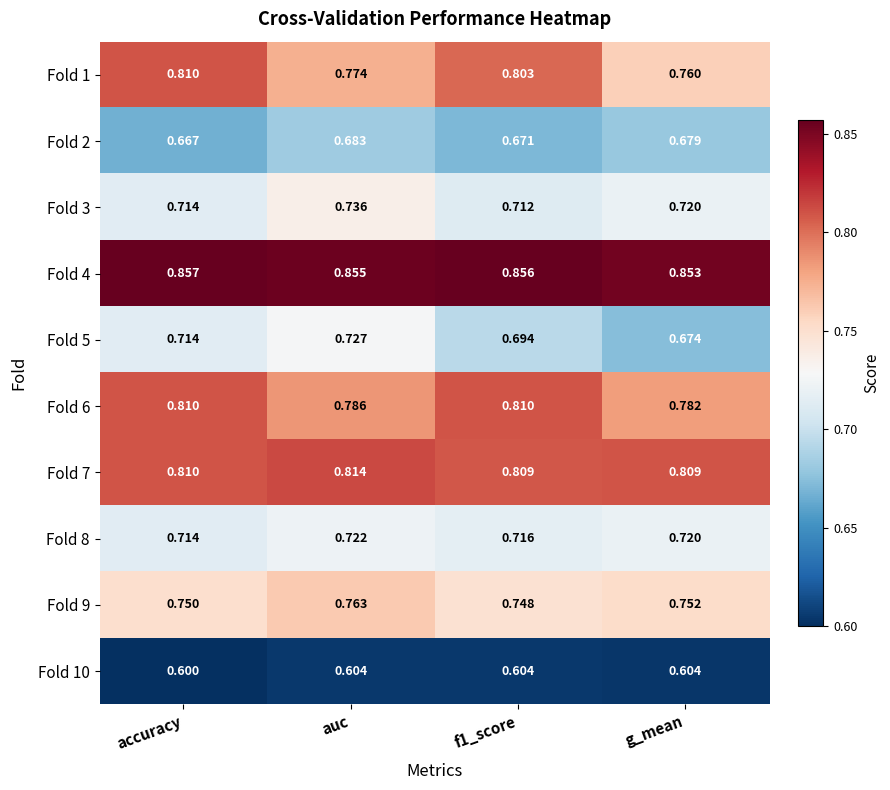

Is the value of Fold 1 at accuracy greater than the value of Fold 2 at g_mean?

Yes